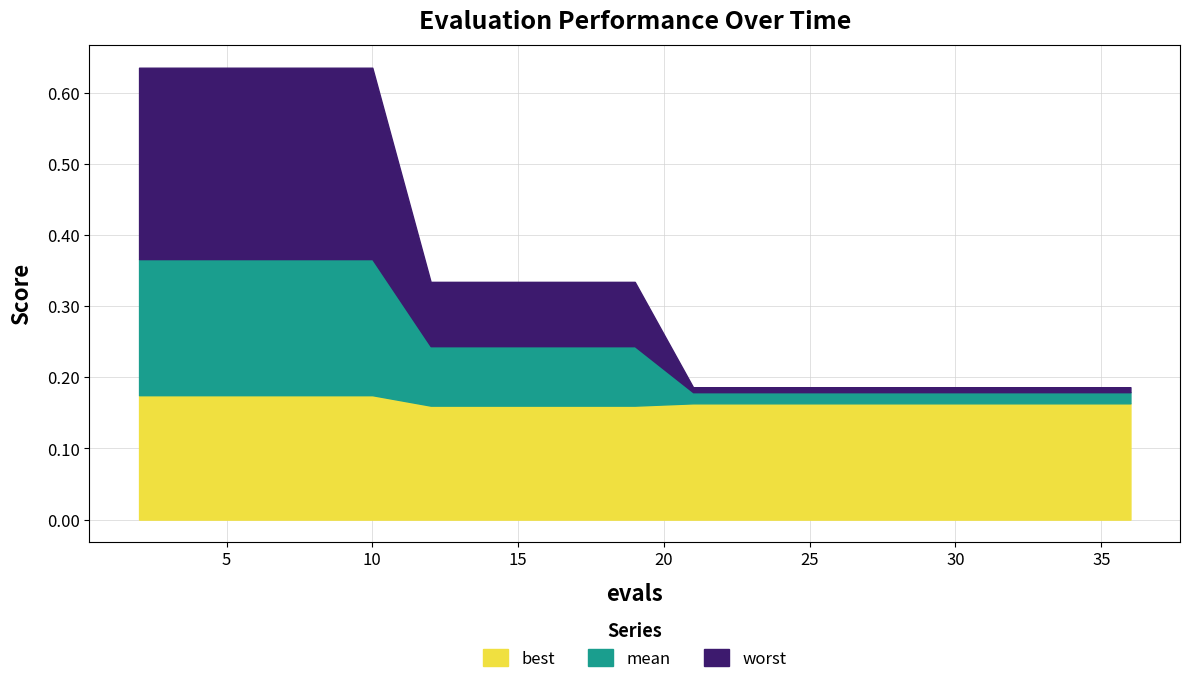

What is the maximum value for worst?

0.6